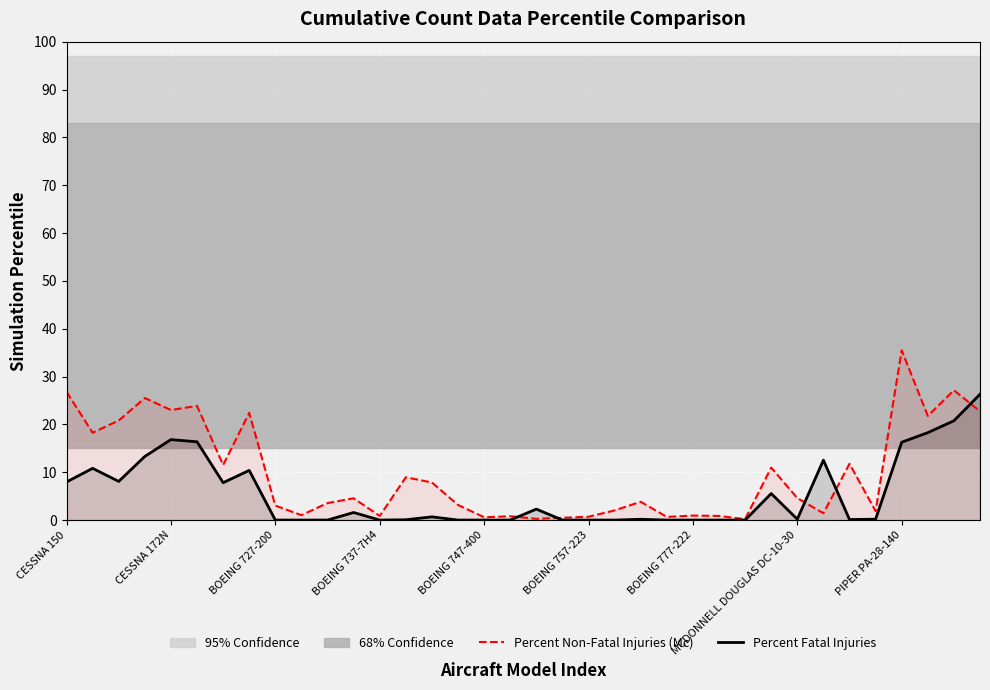

What is the highest value of the Percent Fatal Injuries series?

26.3